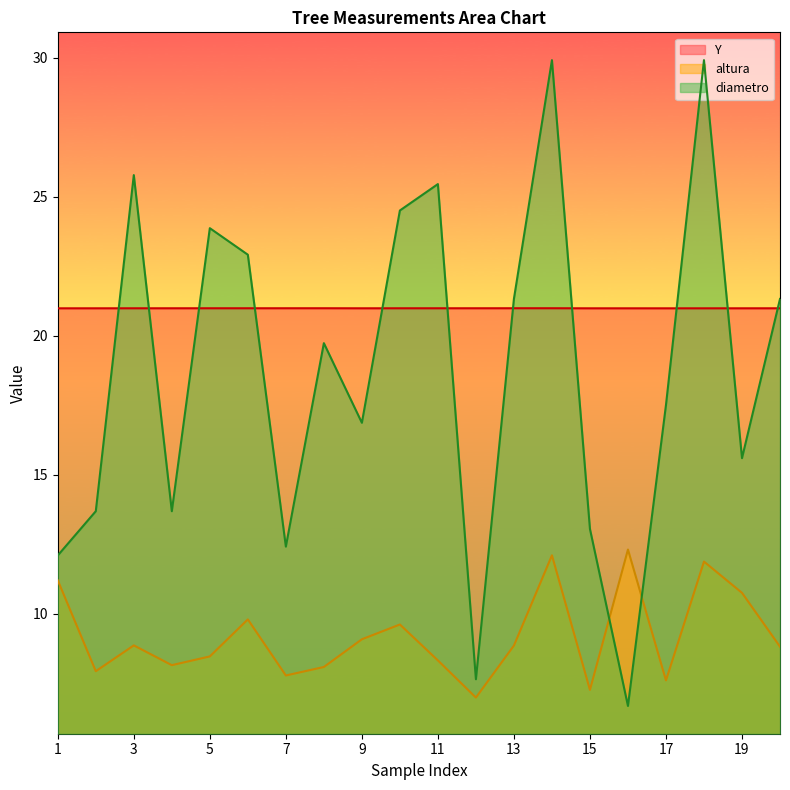

True or false: Y and altura cross at least once.

False